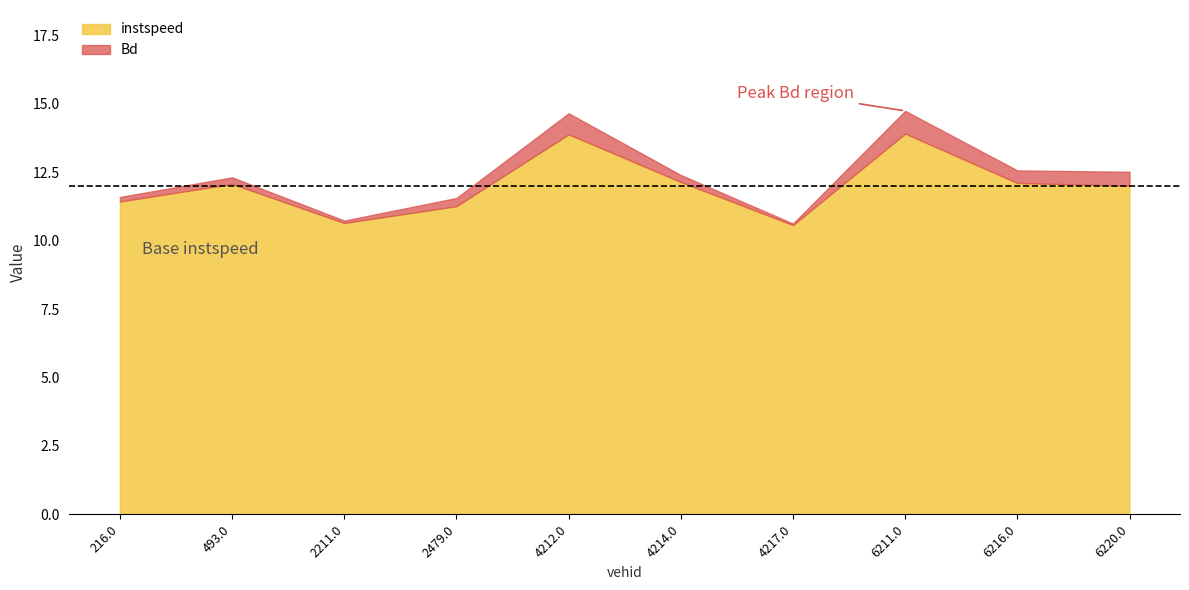

True or false: instspeed and Bd cross at least once.

False